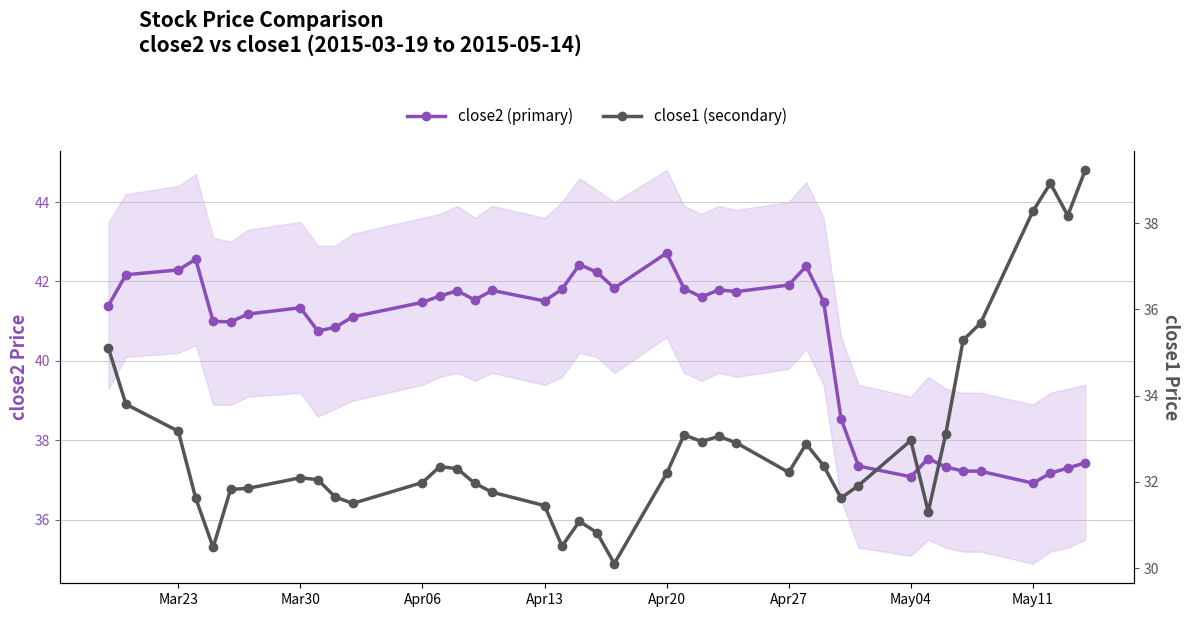

How many interior local peaks does the close1 (secondary) series have?

8